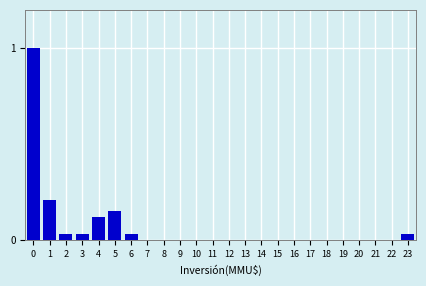

Between 19 and 6, which is larger?

6